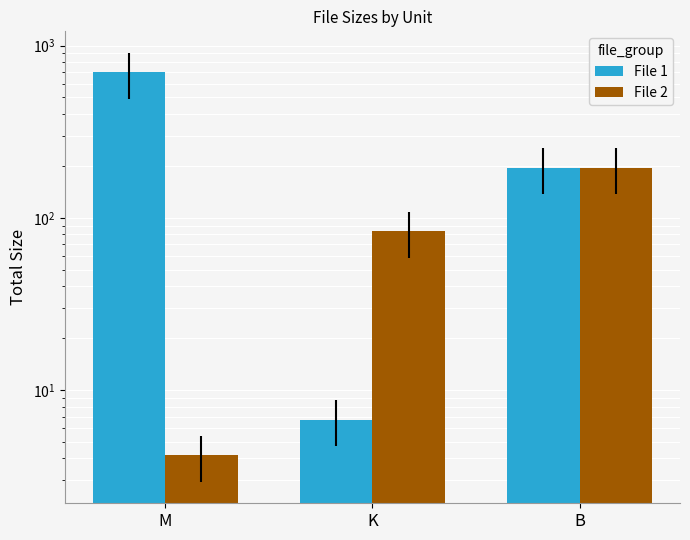

List the series in order of their overall mean, lowest first.

File 2, File 1